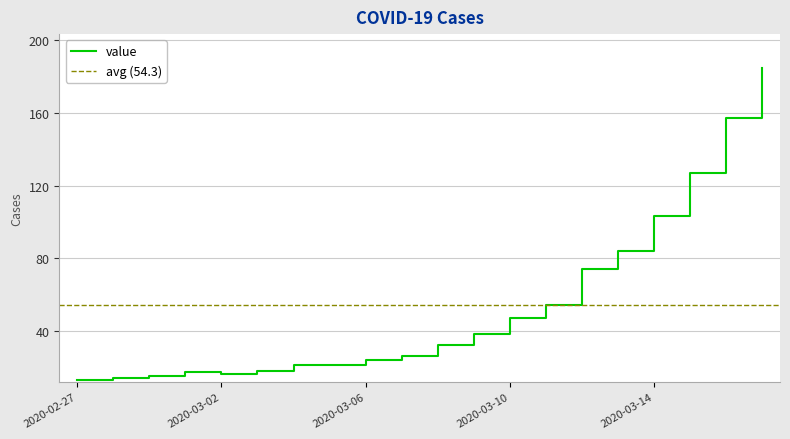

What is the smallest value displayed?

13